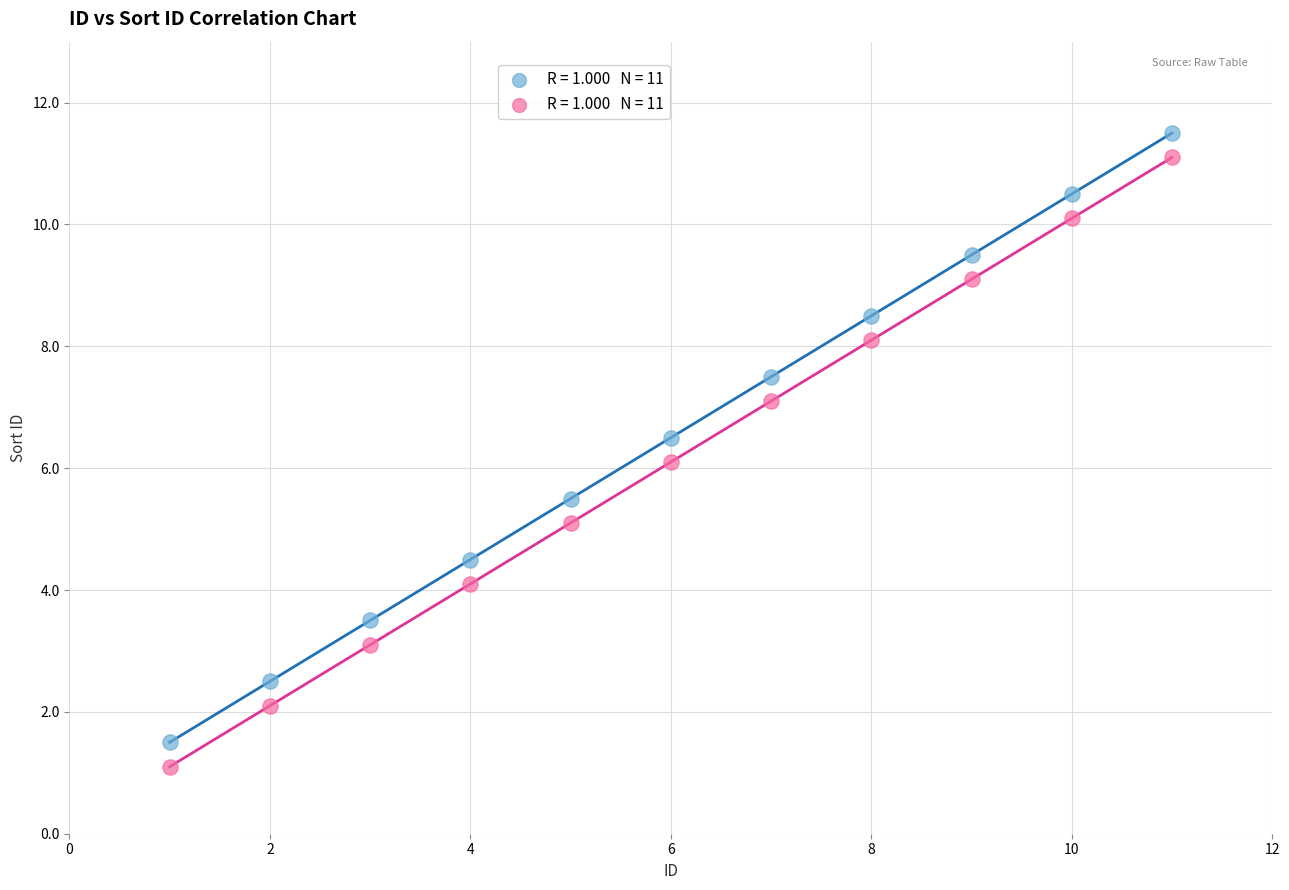

Across all data points, what is the range of Y values (max minus min)?

10.4